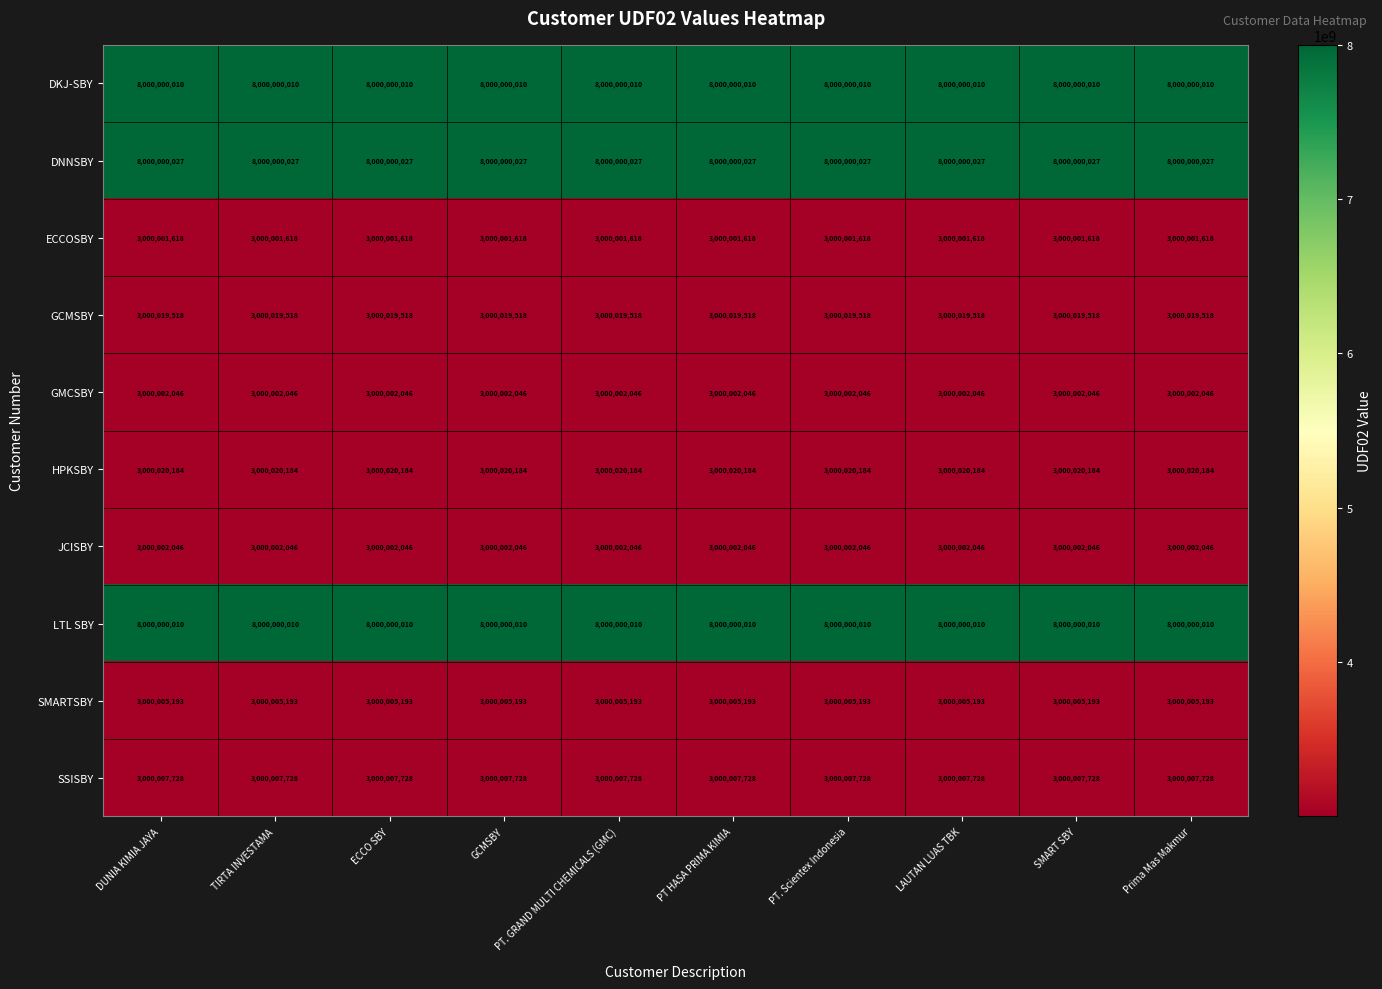

The value of GMCSBY at SMART SBY is 5267557134. True or false?

False